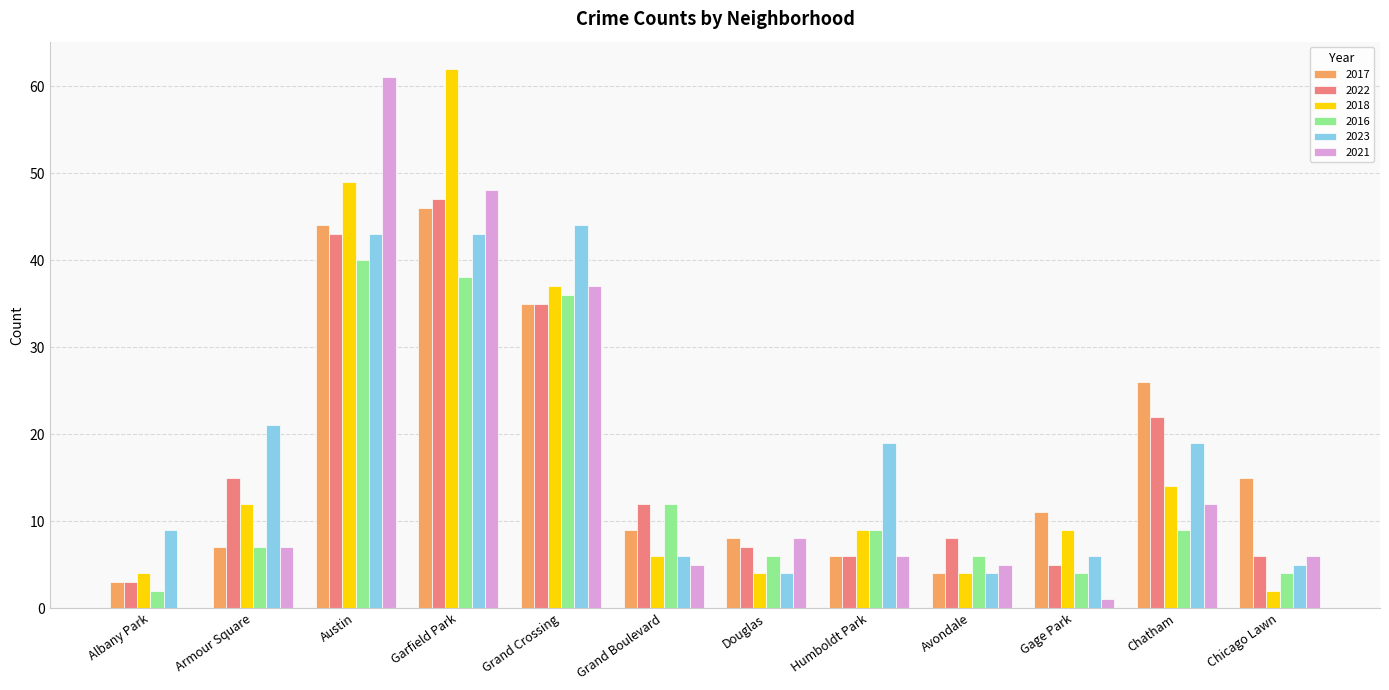

What is the maximum value for 2022?

47